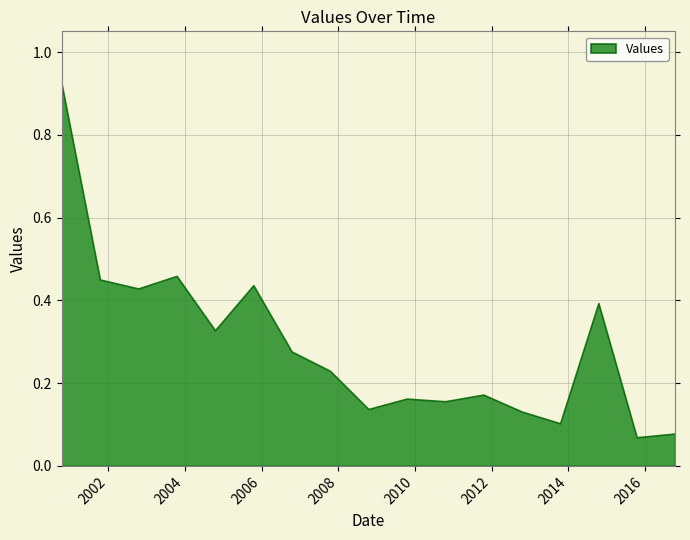

List the labels in order of value, largest first.

2000-10-15, 2003-10-15, 2001-10-15, 2005-10-15, 2002-10-15, 2014-10-15, 2004-10-15, 2006-10-15, 2007-10-15, 2011-10-15, 2009-10-15, 2010-10-15, 2008-10-15, 2012-10-15, 2013-10-15, 2016-10-15, 2015-10-15